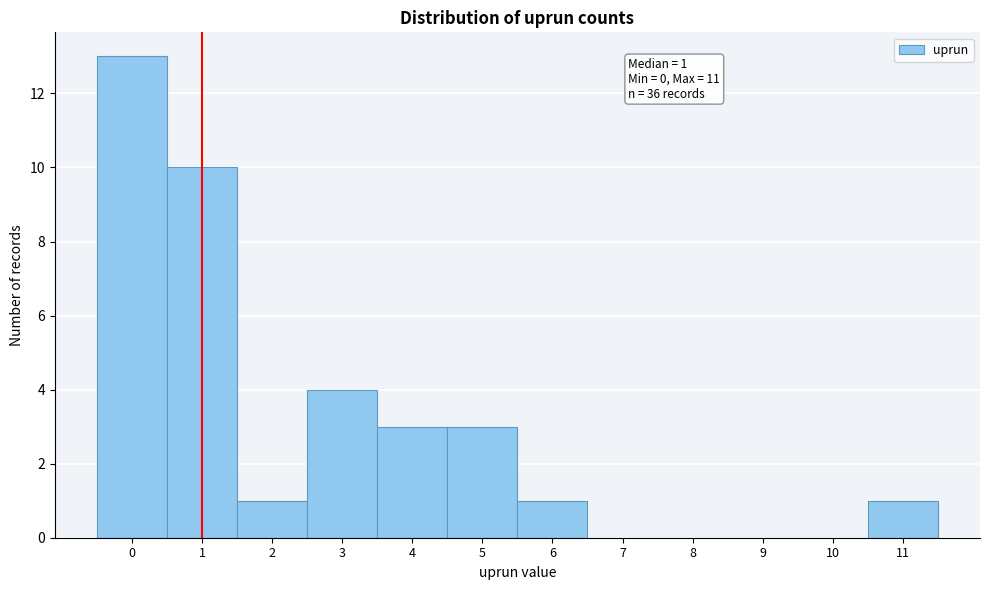

Which range on the x-axis has the tallest bar?

-0.5 to 0.5